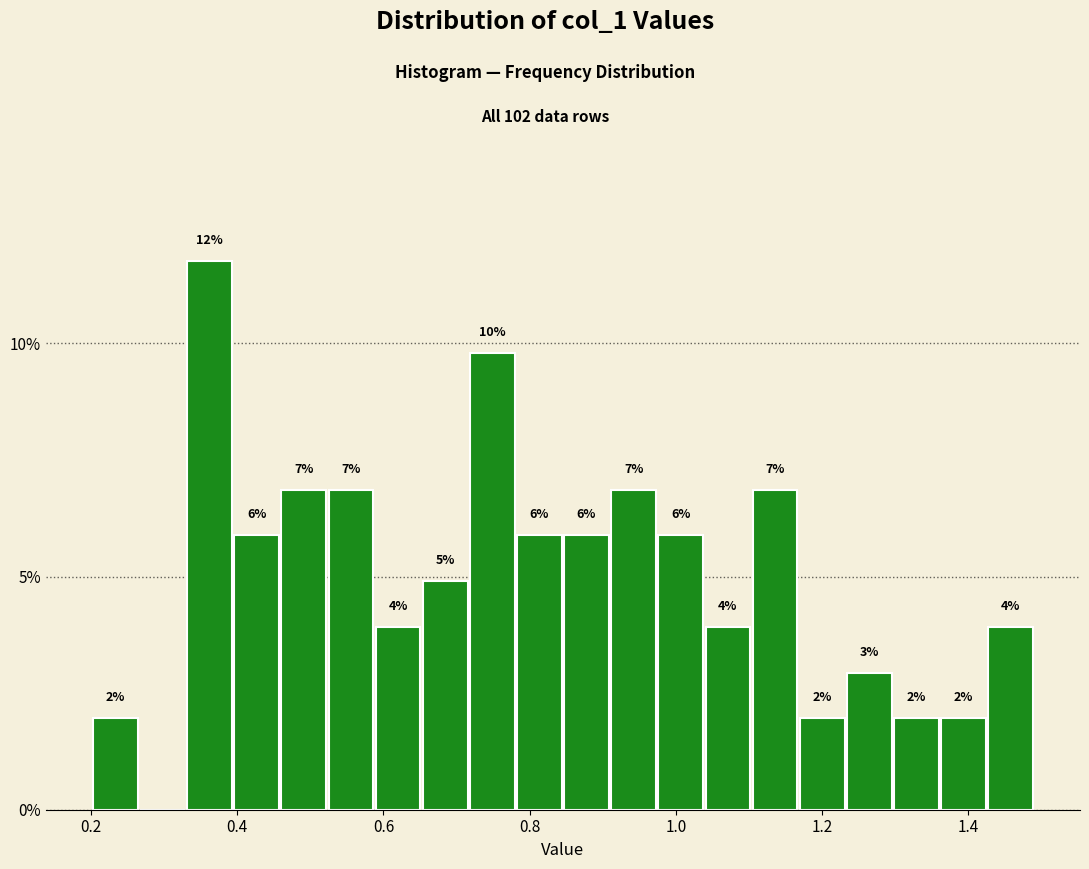

Around what value on the x-axis is the tallest bar? Give the approximate position of its centre, as read against the axis.

0.36